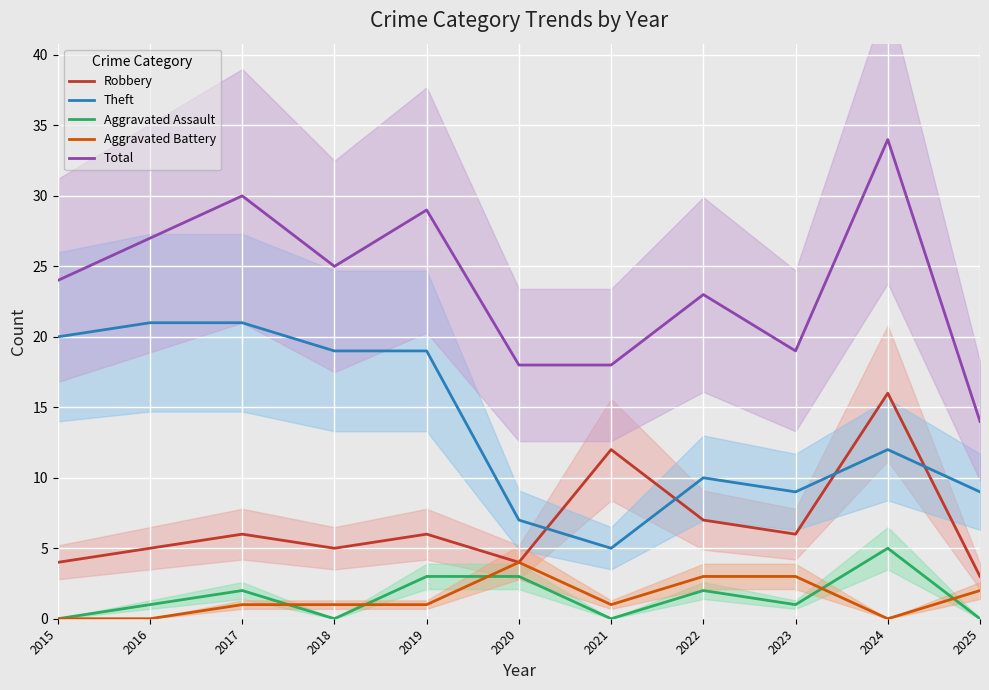

What is the value of the Aggravated Assault point at the 2nd from the left?

1